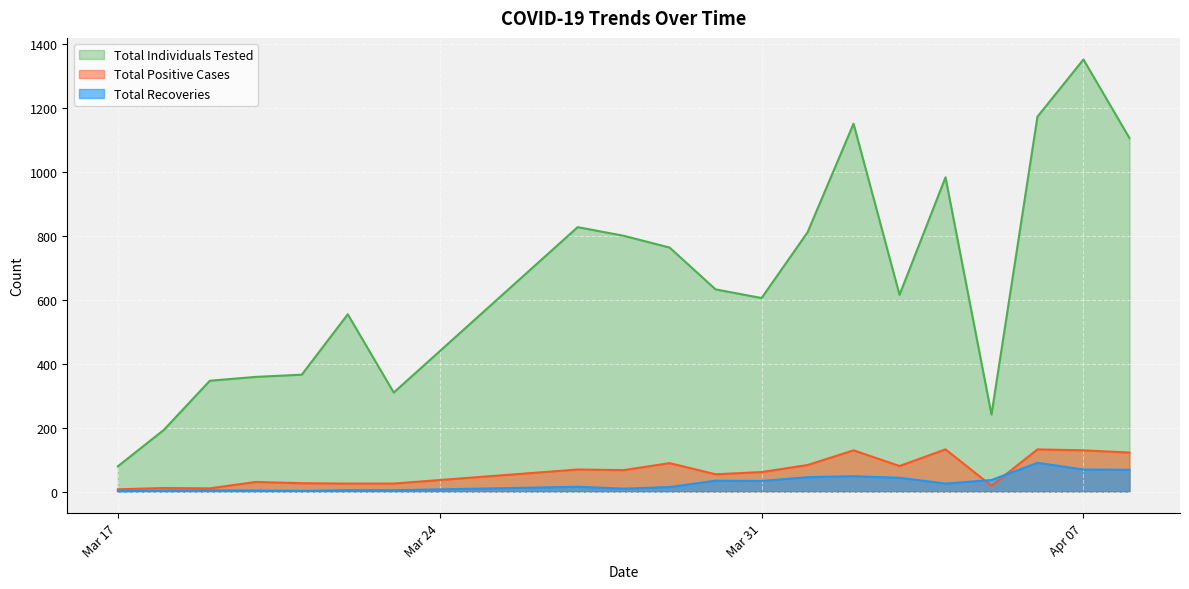

At which label does Total Individuals Tested reach its minimum?

Mar 17